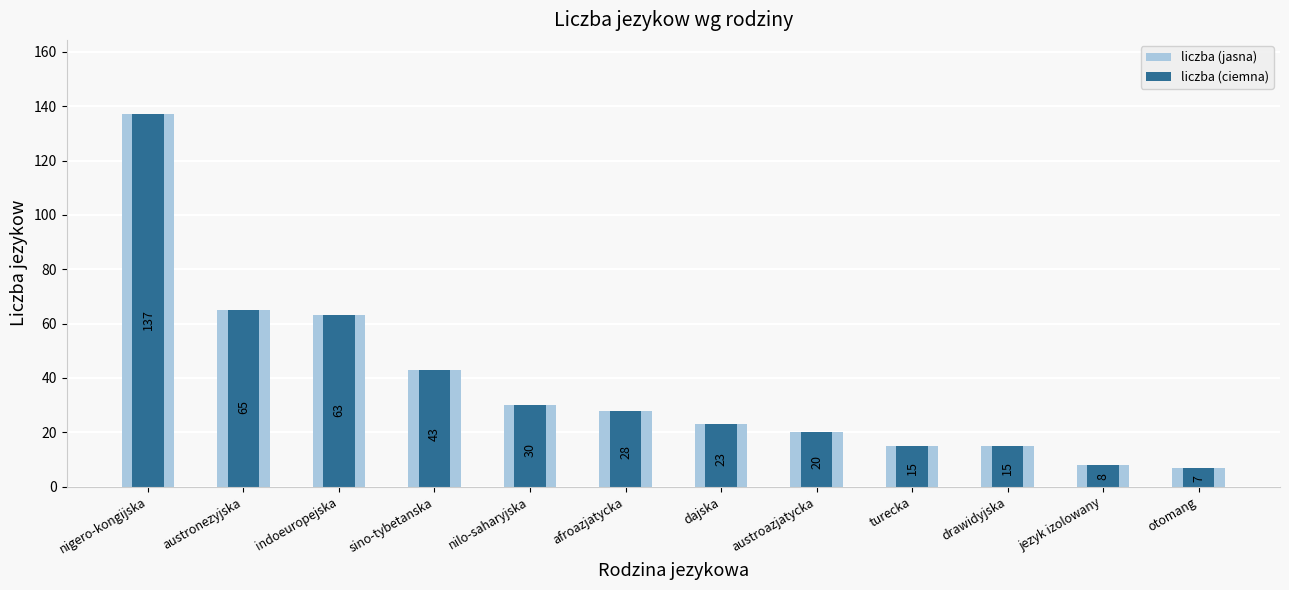

What is the value of the liczba bar at the 12th from the left?

7